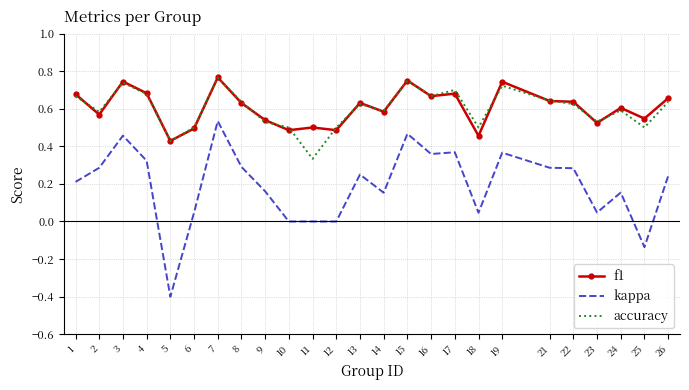

Is the value of kappa at 24 greater than the value of f1 at 14?

No